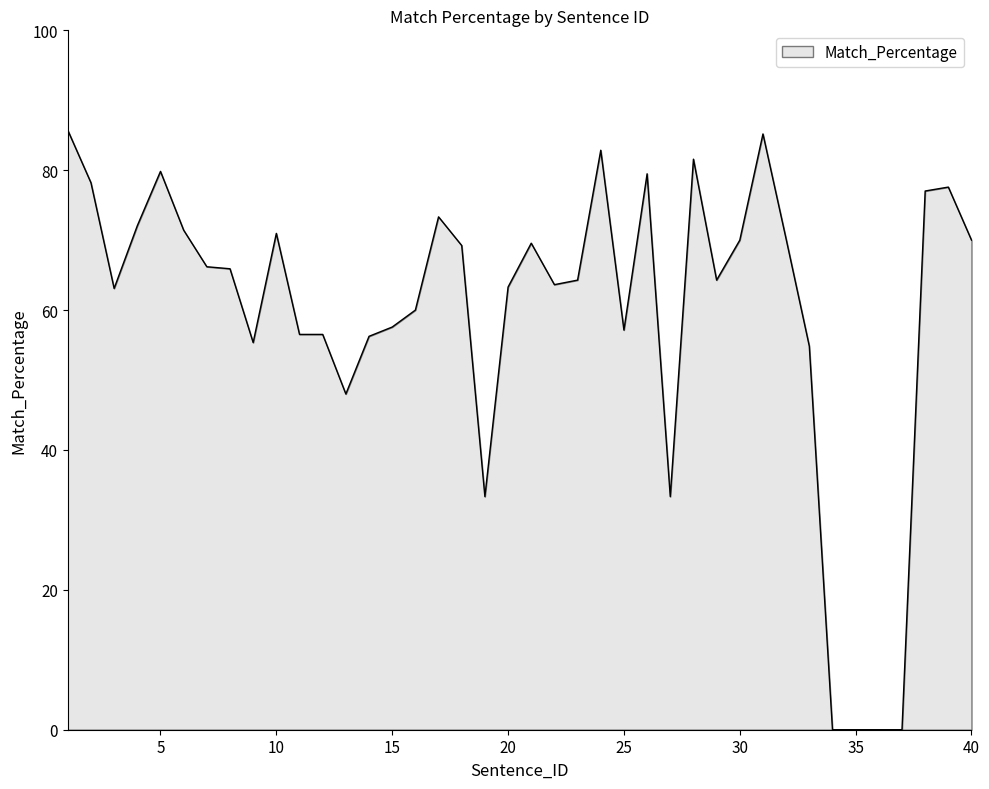

How many series are shown in this chart?

1